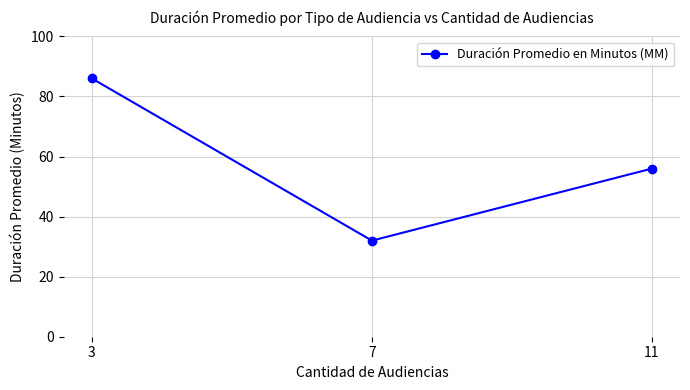

What is the value of the 2nd point from the left?

32